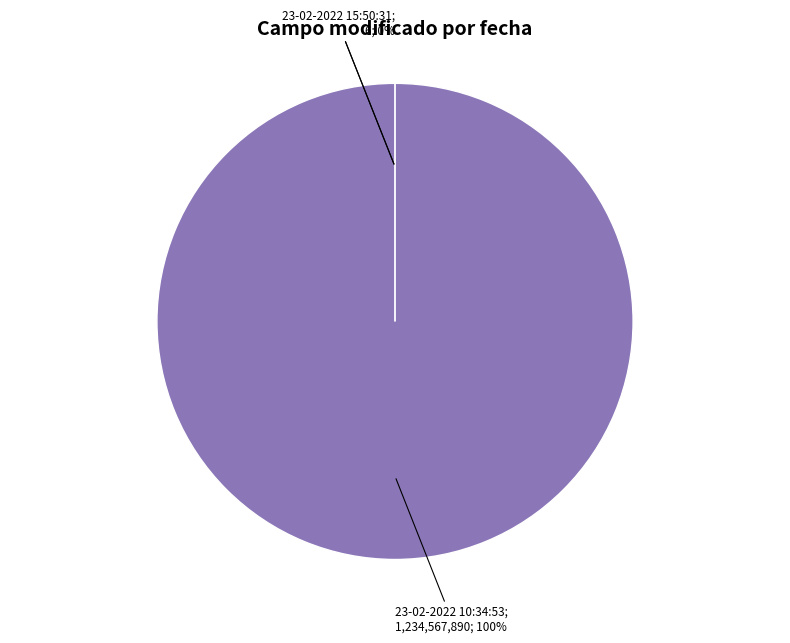

To the nearest percent, what is the difference between the 23-02-2022 15:51:01 and 23-02-2022 10:34:53 slice percentages?

100%